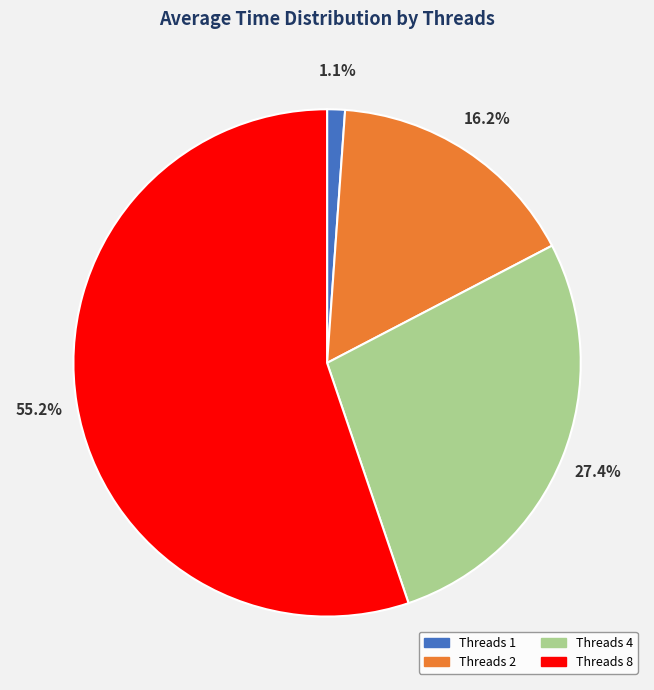

Does any single category account for the majority?

Yes